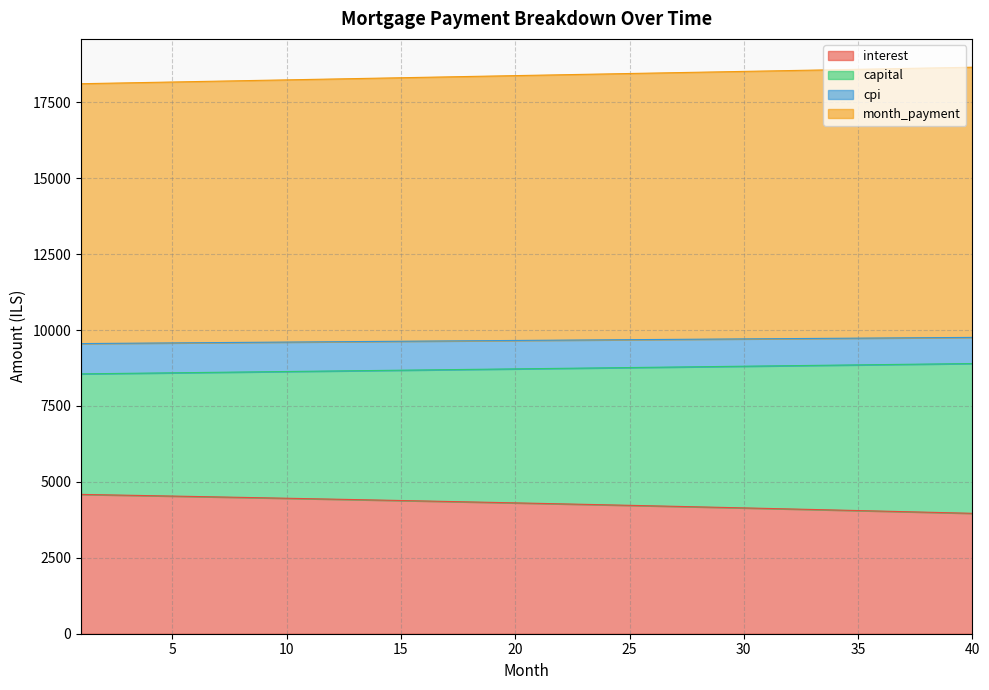

What is the lowest value of the interest series?

3964.6